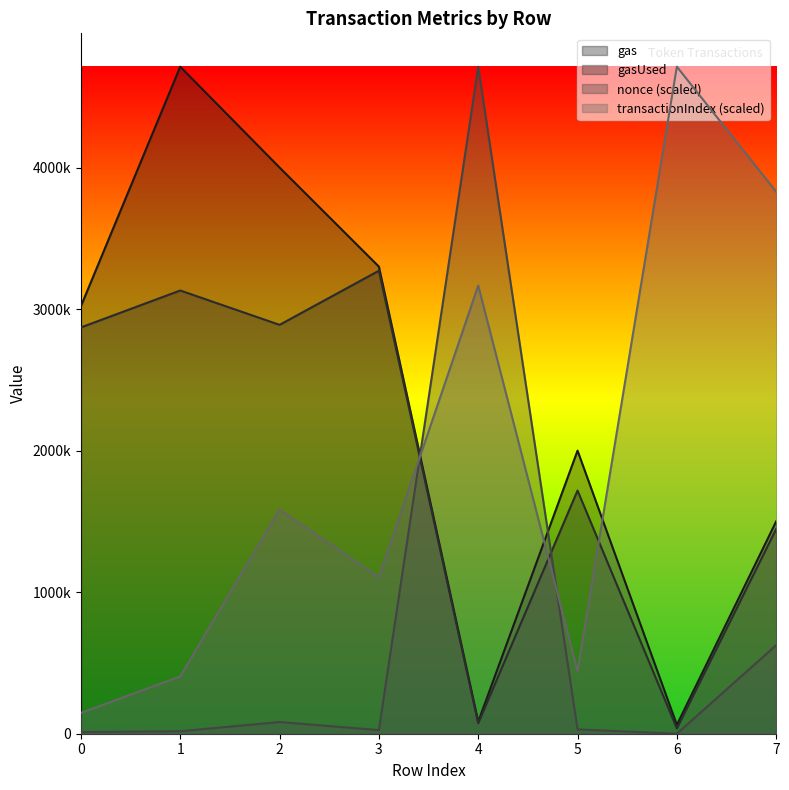

Reading left to right, list all the values displayed in this chart.

gas: 3020000.0	4712388.0	4000000.0	3300000.0	85000.0	2000000.0	62666.0	1500000.0
gasUsed: 2870237.0	3131243.0	2888609.0	3270844.0	73822.0	1717987.0	37222.0	1446427.0
transactionIndex: 147262.1	404970.8	1583067.8	1104465.9	3166135.7	441786.4	4712388.0	3828815.2
nonce: 11820.5	17703.8	82581.6	25584.1	4712388.0	30657.8	269.9	625191.5